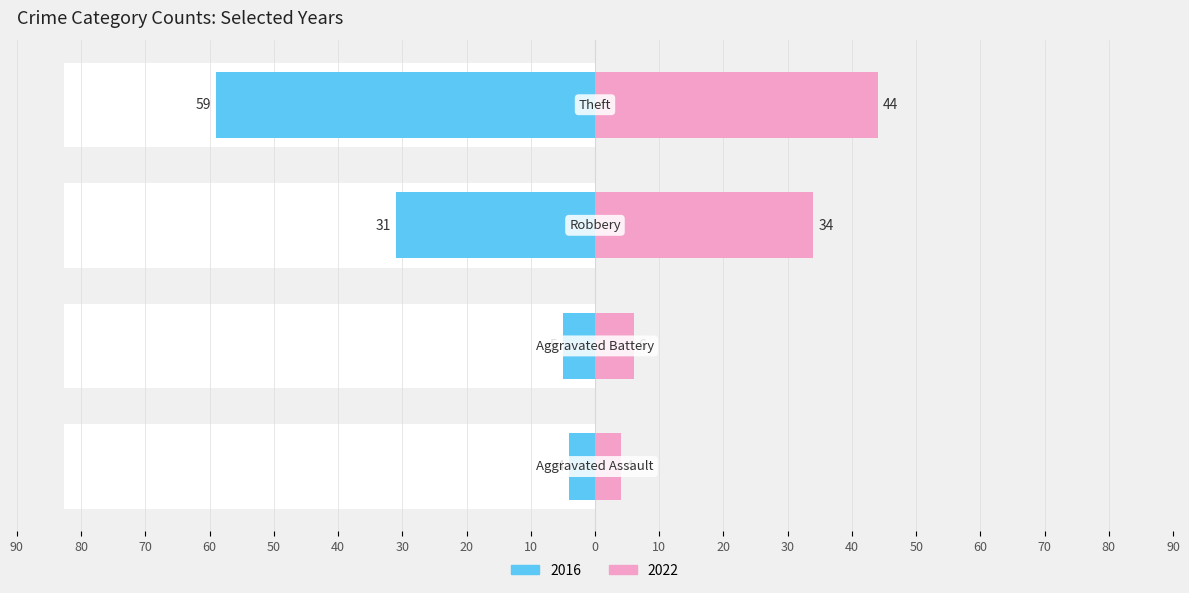

Which series has the widest spread of values?

2016